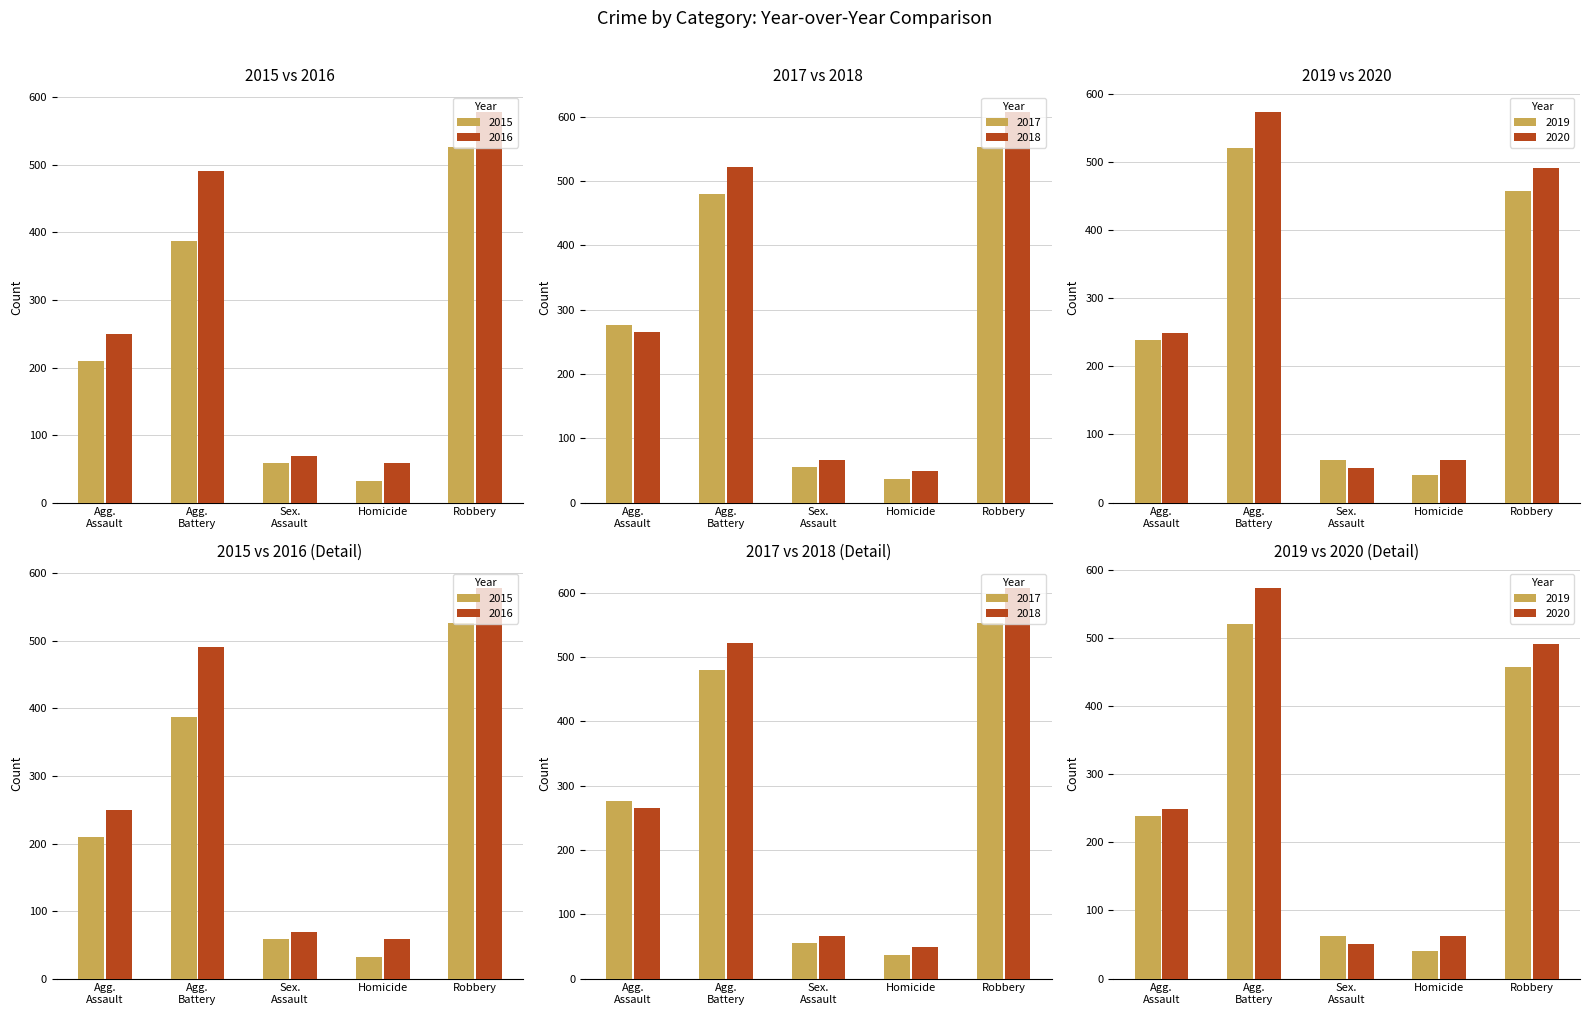

How many data points does each series have?

5